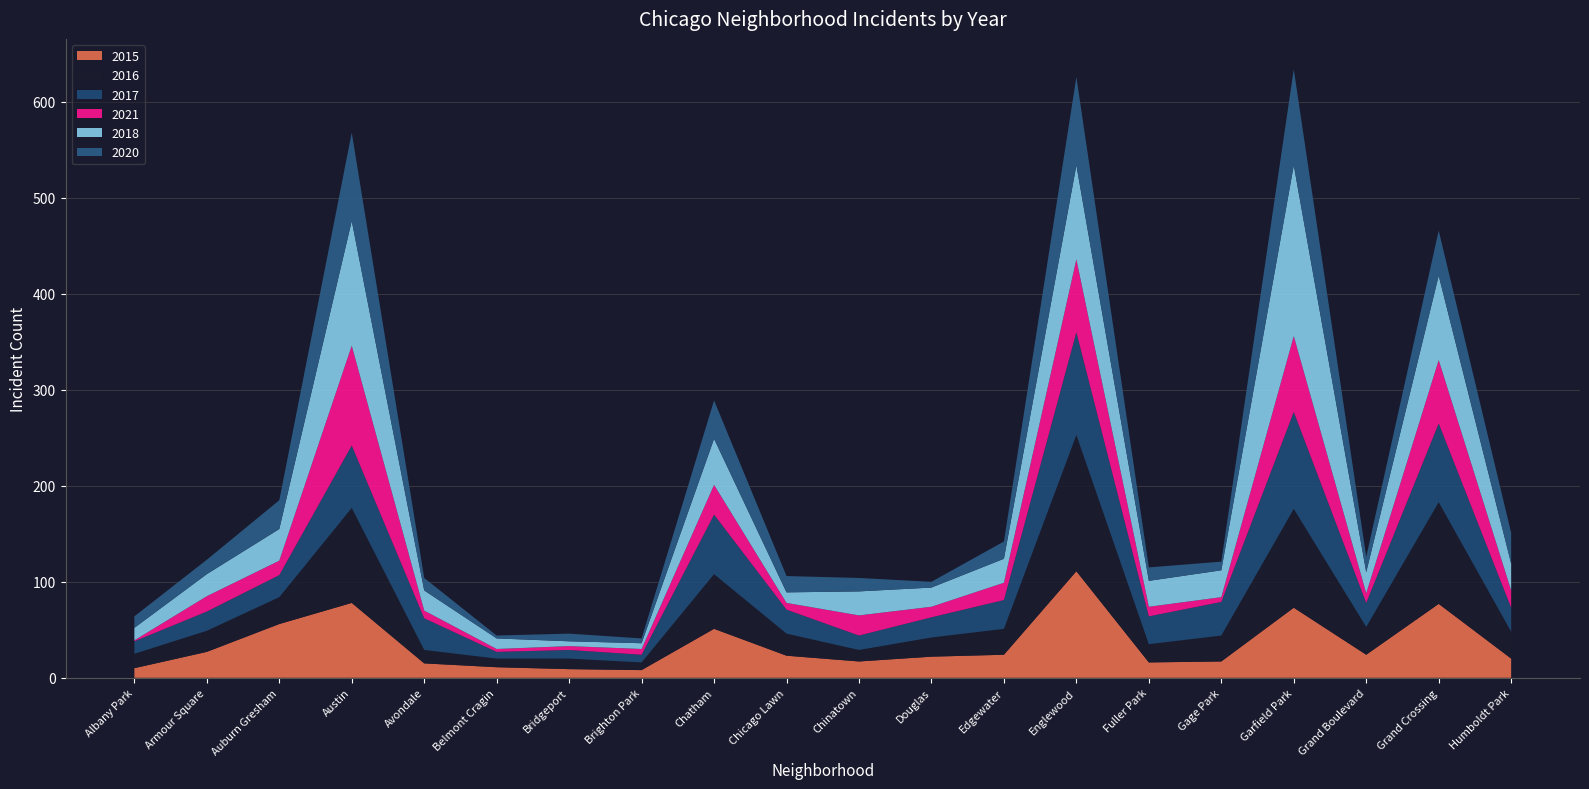

Reading right to left, extract all data points from this chart.

2015: 20	77	24	73	17	16	111	24	22	17	23	51	8	9	11	15	78	56	27	10
2016: 28	106	29	103	27	19	142	27	20	12	23	57	8	11	9	14	99	28	22	15
2017: 25	82	25	101	35	29	107	30	21	15	25	62	8	9	7	33	65	23	20	13
2021: 18	66	10	79	5	10	76	18	11	21	7	31	6	4	3	8	104	15	16	1
2018: 28	88	22	178	28	27	98	25	20	25	11	48	6	5	11	21	130	33	23	13
2020: 32	47	16	100	9	14	92	18	6	14	17	40	5	8	3	13	92	30	15	12